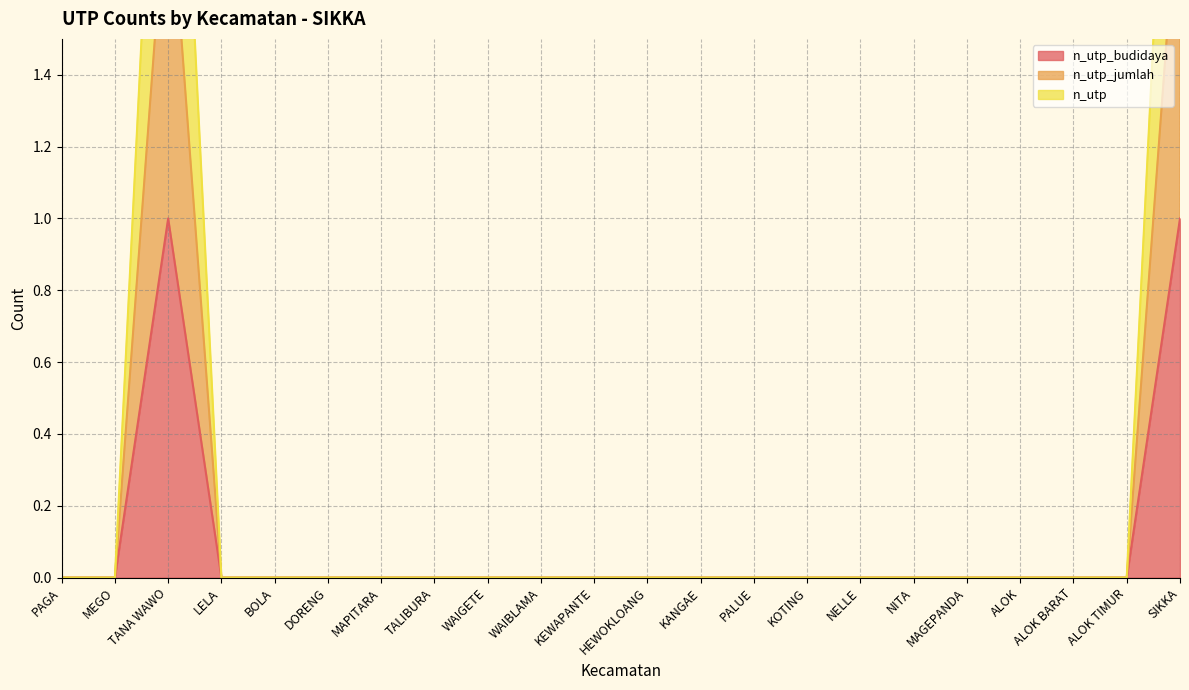

Where is n_utp nearest to the value 1?

PAGA